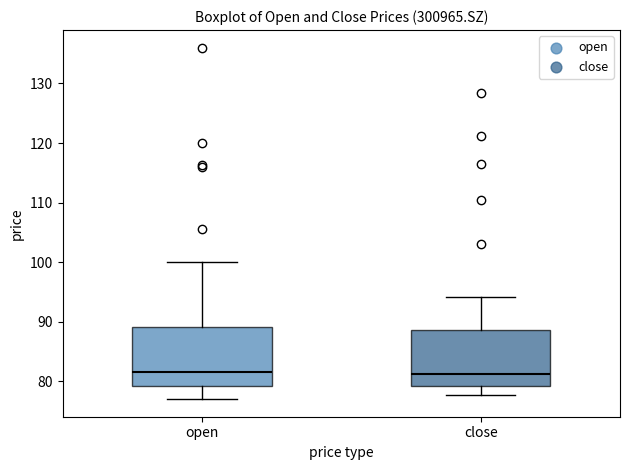

Reading left to right, transcribe this box plot: for each box, give where its median line is, the range the box spans, and where its two whiskers end, as read against the y-axis. The values are not printed on the chart, so give them approximately, as read against the axis.

open: median 82, box 79 to 89, whiskers 77 to 100
close: median 81, box 79 to 89, whiskers 78 to 94